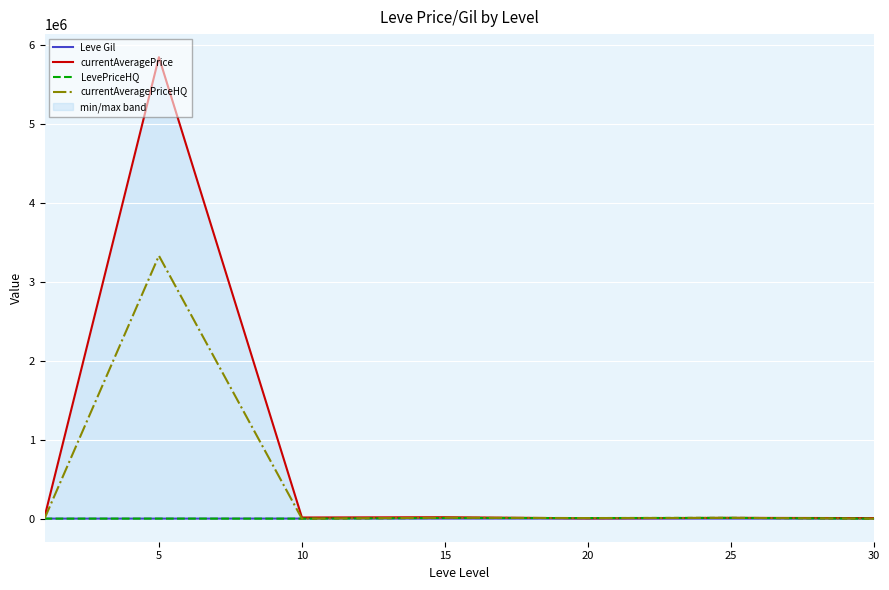

The Leve Gil series shows 223.9 at 5. True or false?

False